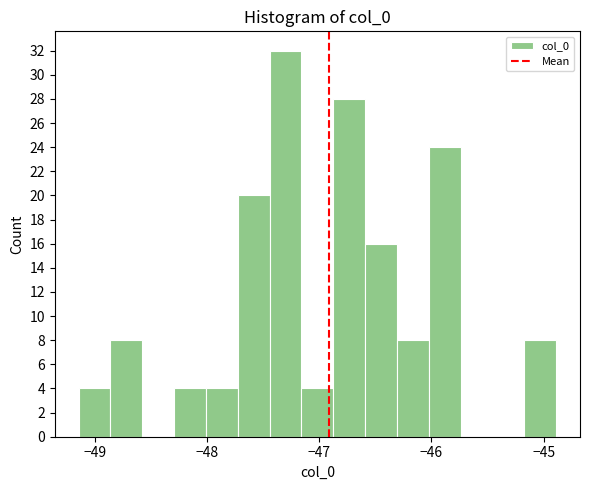

Read against the x-axis, roughly where is the centre of the tallest bar?

-47.3